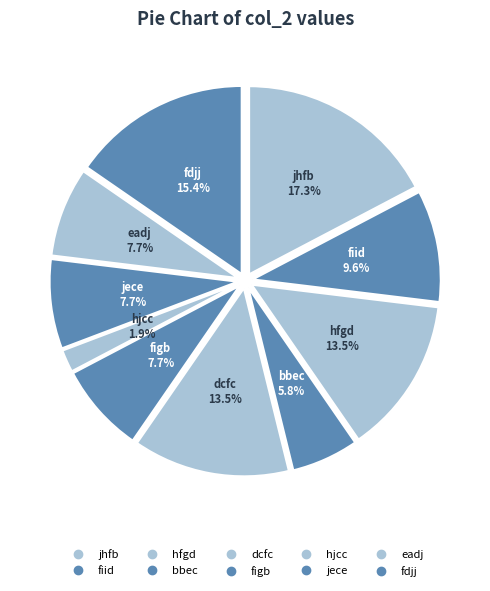

Which category has the smallest portion of the pie?

hjcc